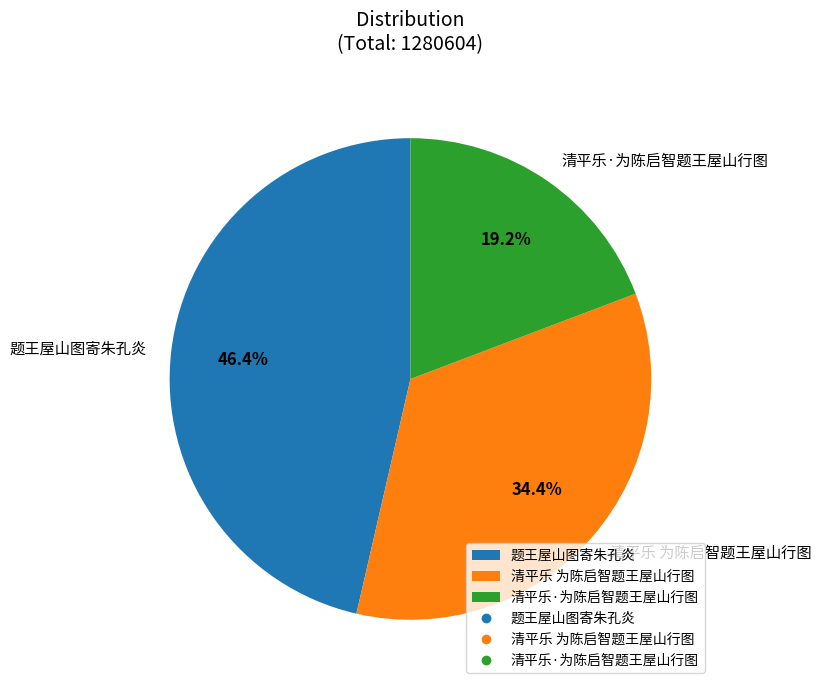

Rank the categories by value from highest to lowest.

题王屋山图寄朱孔炎, 清平乐 为陈启智题王屋山行图, 清平乐·为陈启智题王屋山行图